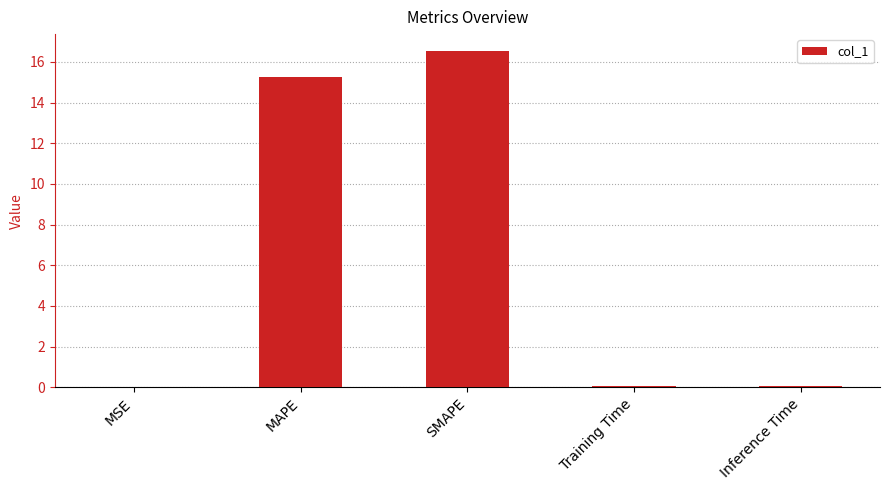

What value does the data have at MAPE?

15.3